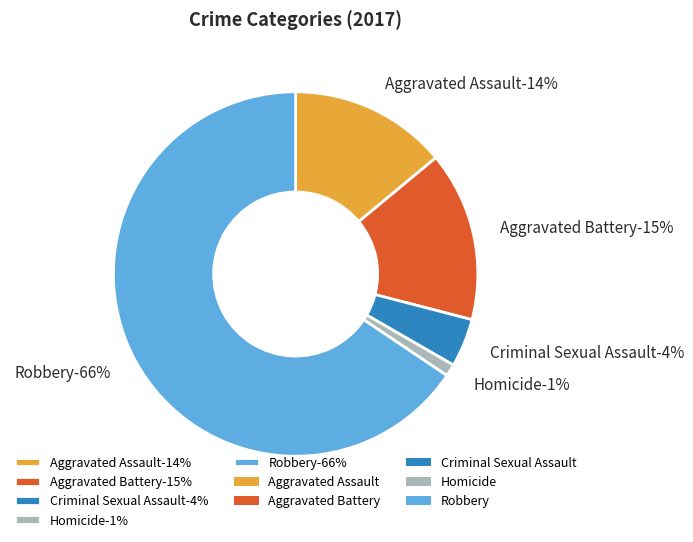

To the nearest percent, what portion does Criminal Sexual Assault represent?

4%